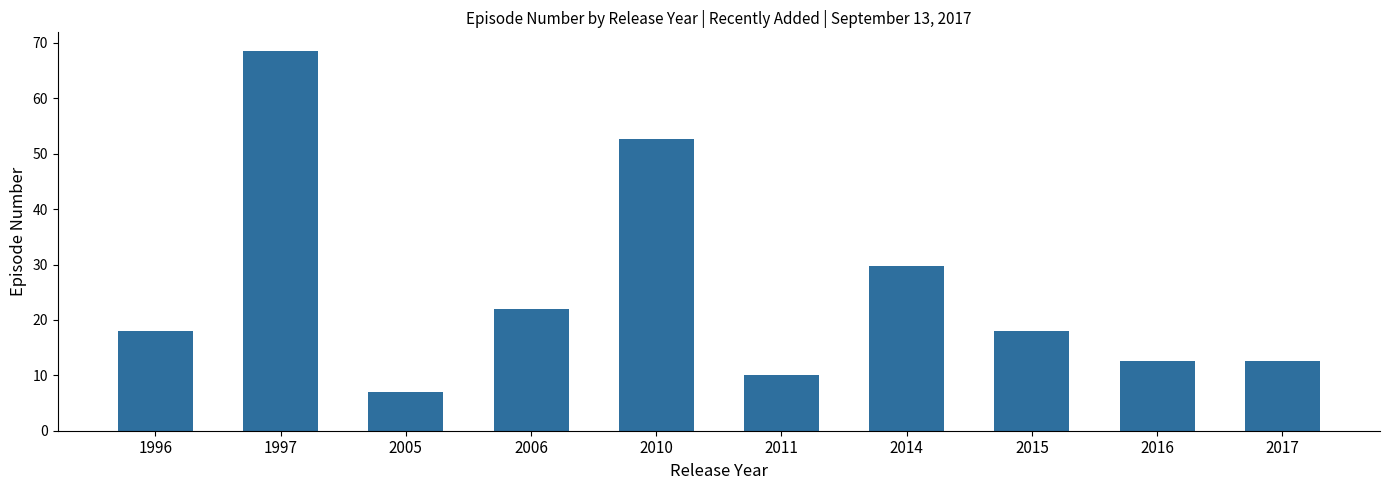

Is it true that the value at 2014 is 29.8?

True